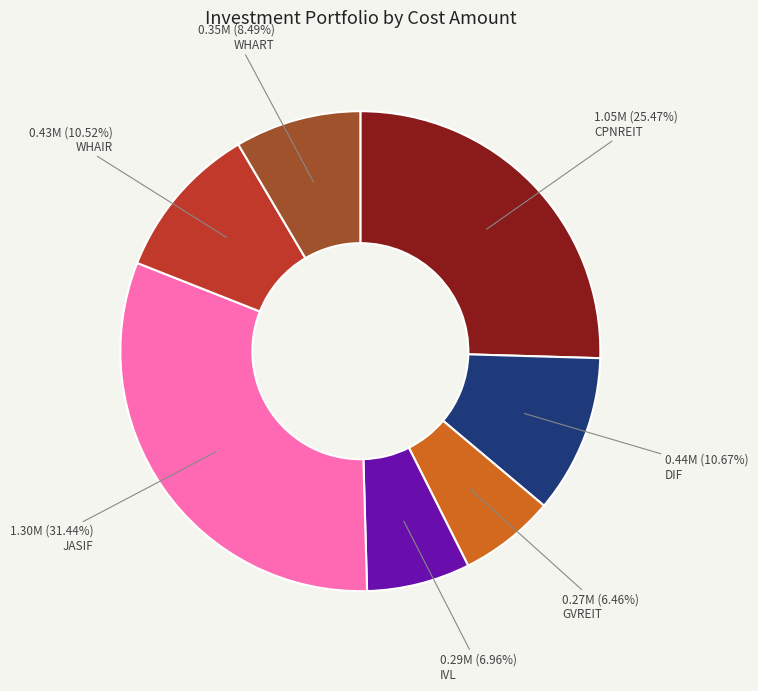

Does any single category account for the majority?

No